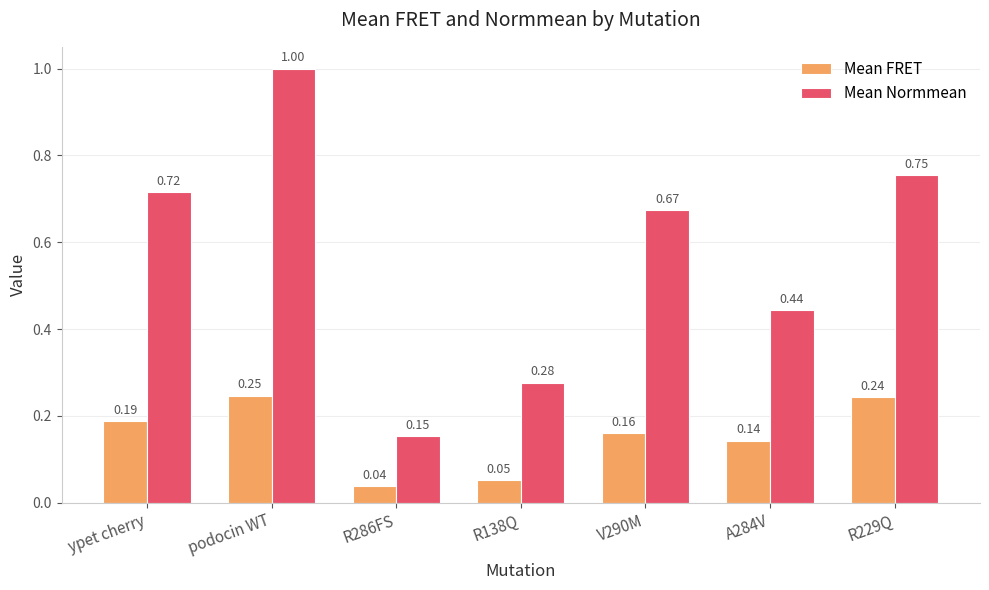

List the labels in order of Mean FRET value, largest first.

podocin WT, R229Q, ypet cherry, V290M, A284V, R138Q, R286FS